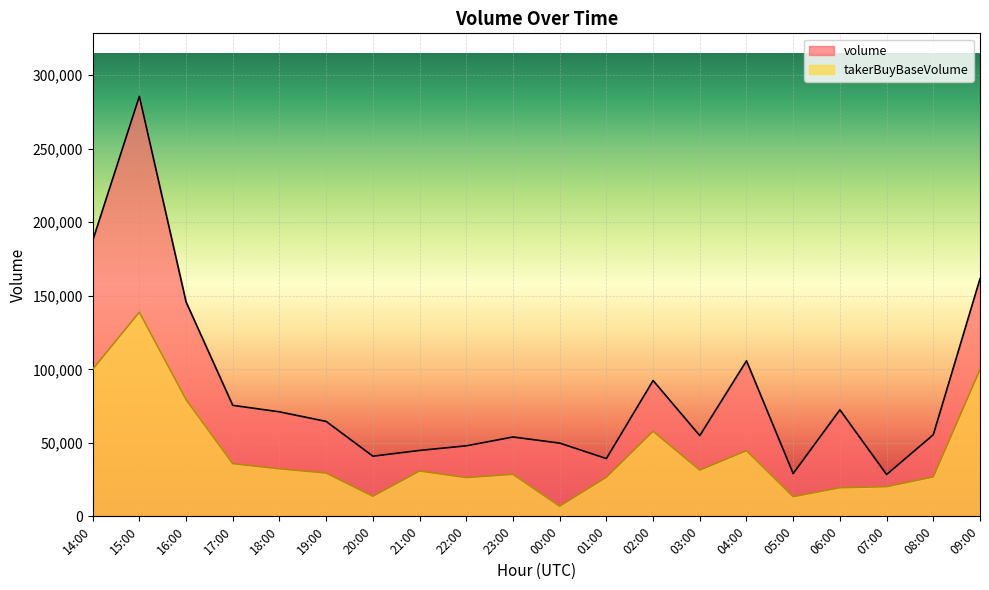

What is the difference between the maximum and minimum values in the volume series?

257201.3